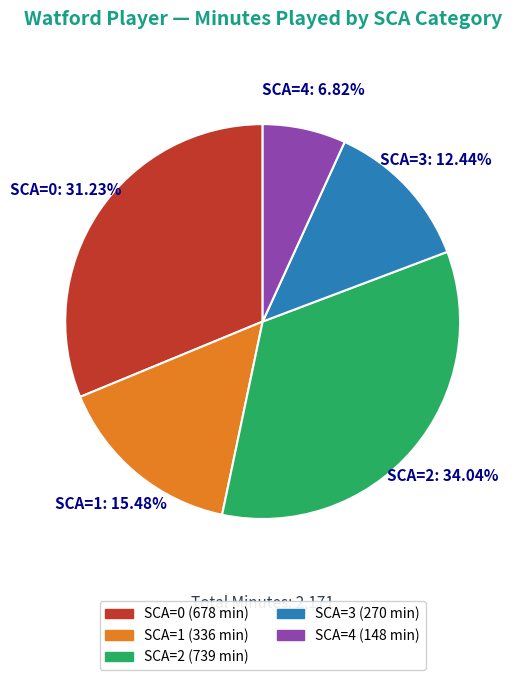

How many slices are in this pie chart?

5